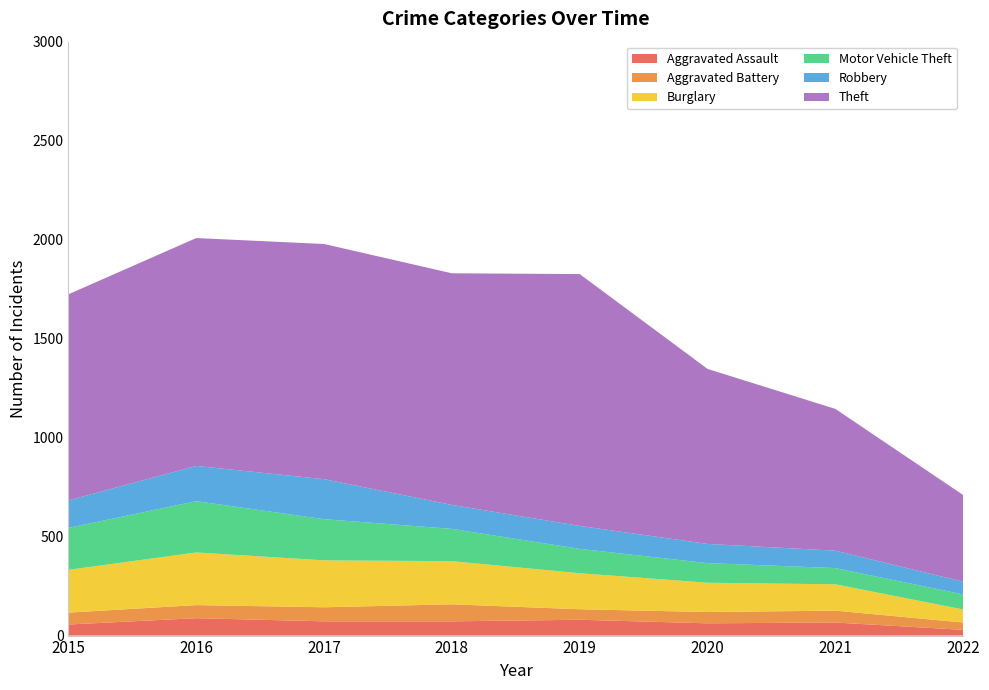

Reading left to right, what are all the values shown in this chart?

Aggravated Assault: 56	88	72	72	80	62	66	29
Aggravated Battery: 60	66	71	86	53	57	60	37
Burglary: 216	266	237	218	182	148	133	66
Motor Vehicle Theft: 212	259	208	163	123	99	82	76
Robbery: 139	178	202	121	116	97	88	64
Theft: 1041	1151	1188	1170	1272	884	716	438